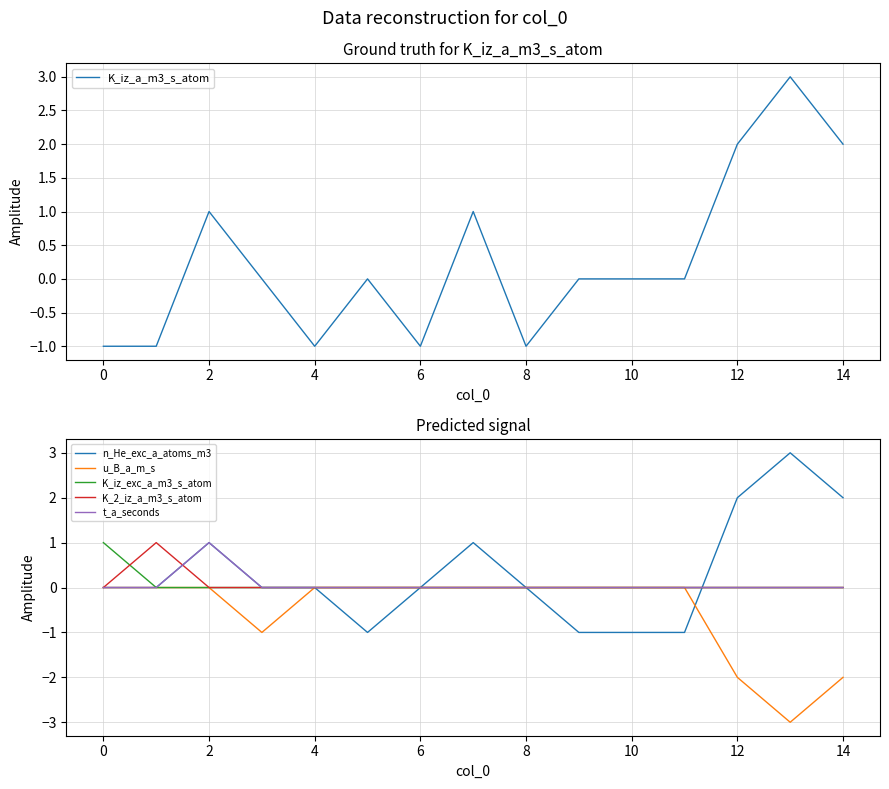

True or false: n_He_exc_a_atoms_m3 has a value of 2 at 12.

True